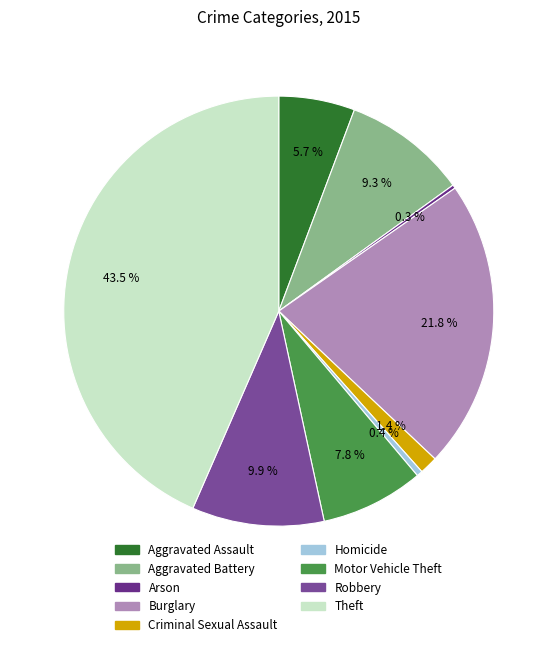

Is Criminal Sexual Assault the majority of the pie?

No